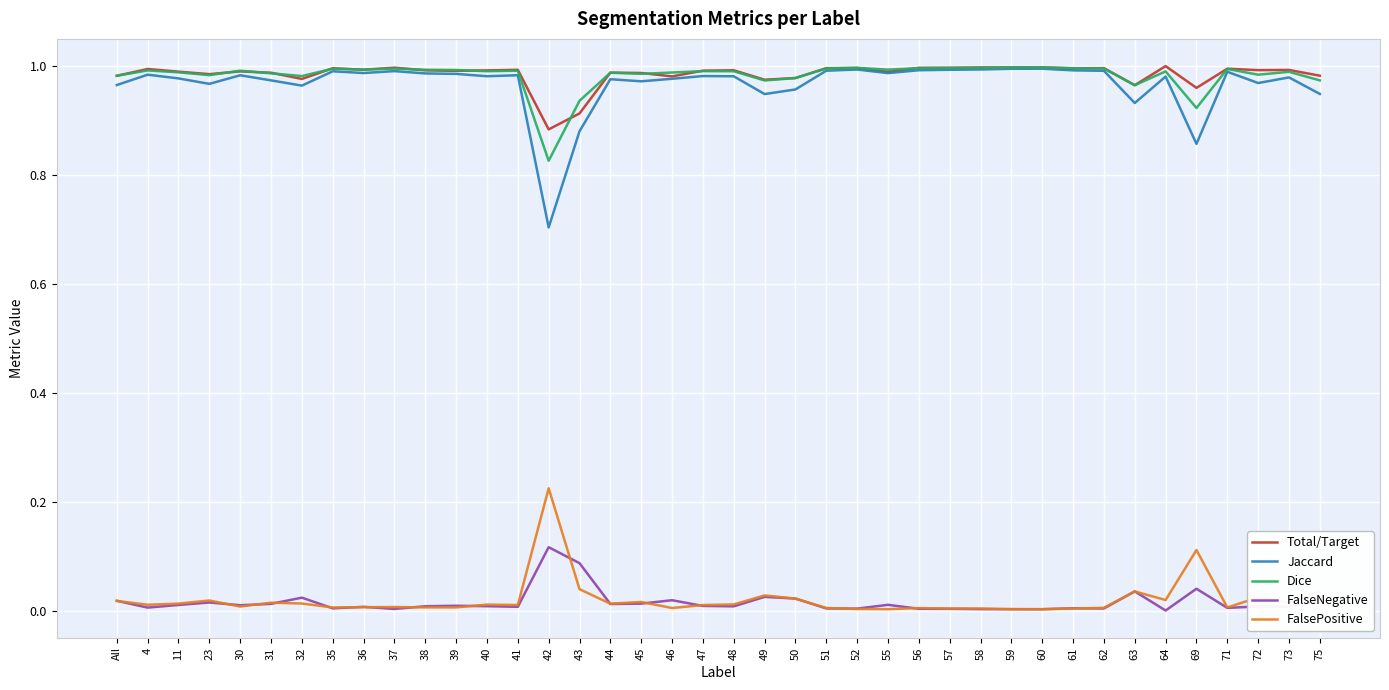

True or false: FalseNegative and Total/Target cross at least once.

False